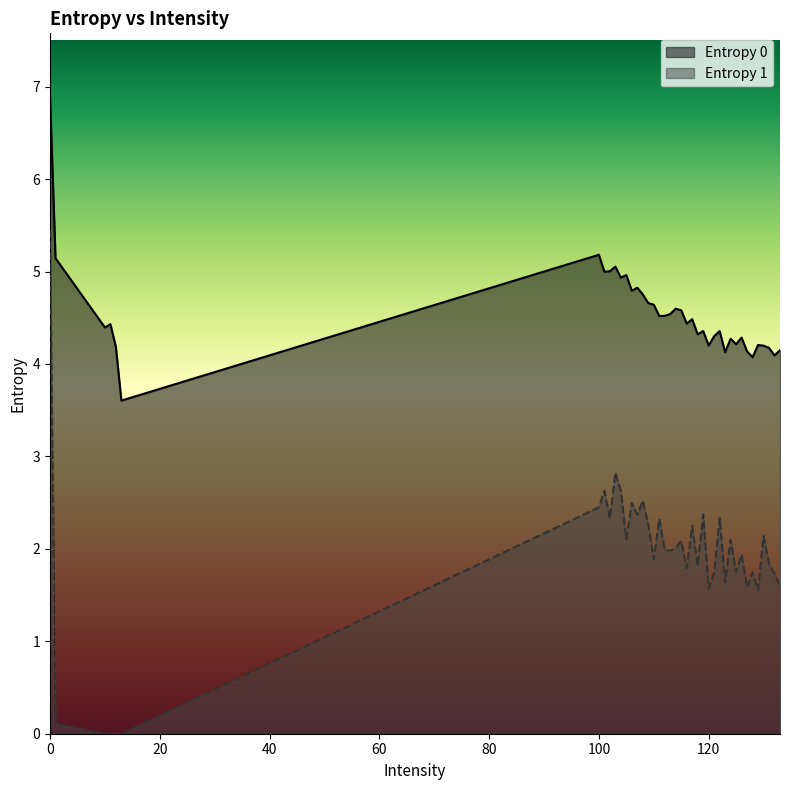

What is the value of the Entropy 0 point at the 23rd from the left?

4.4